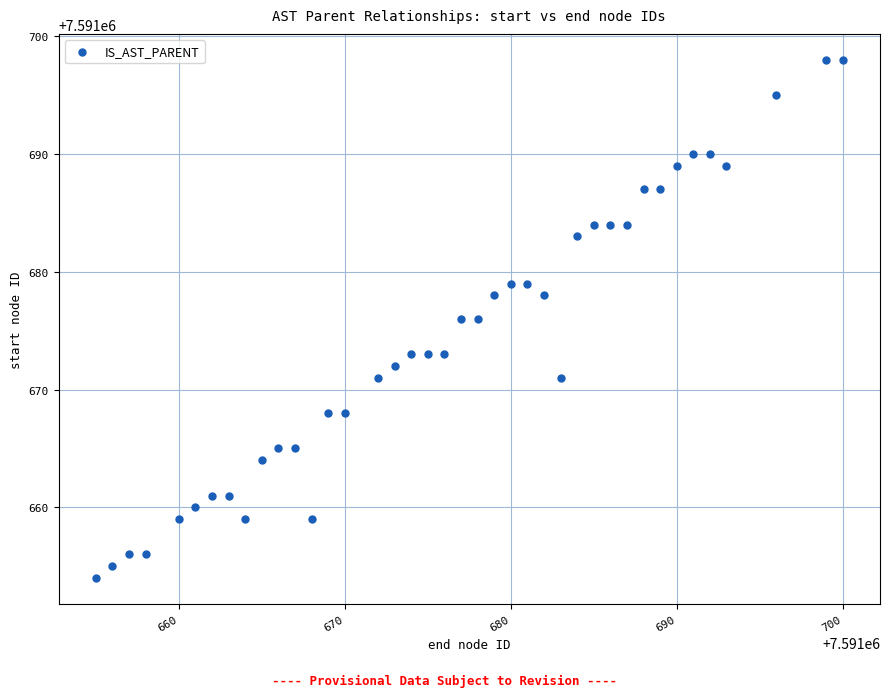

What is the range of Y values (max minus min)?

44